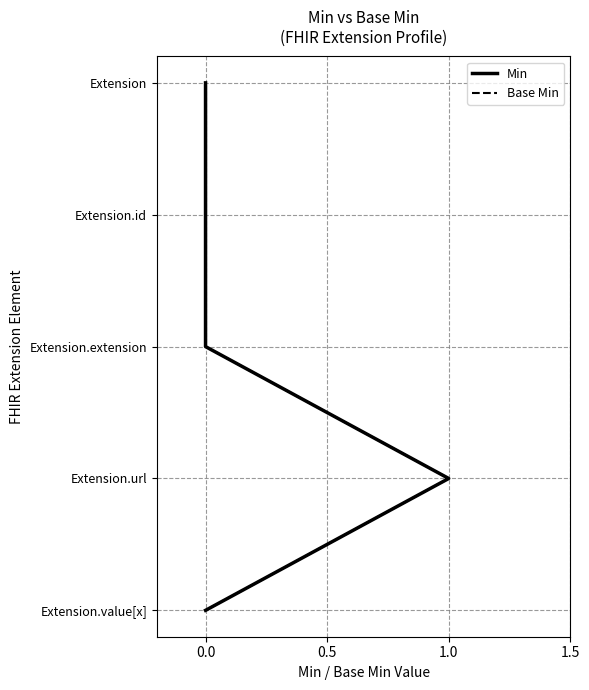

Count the number of categories in the chart.

5